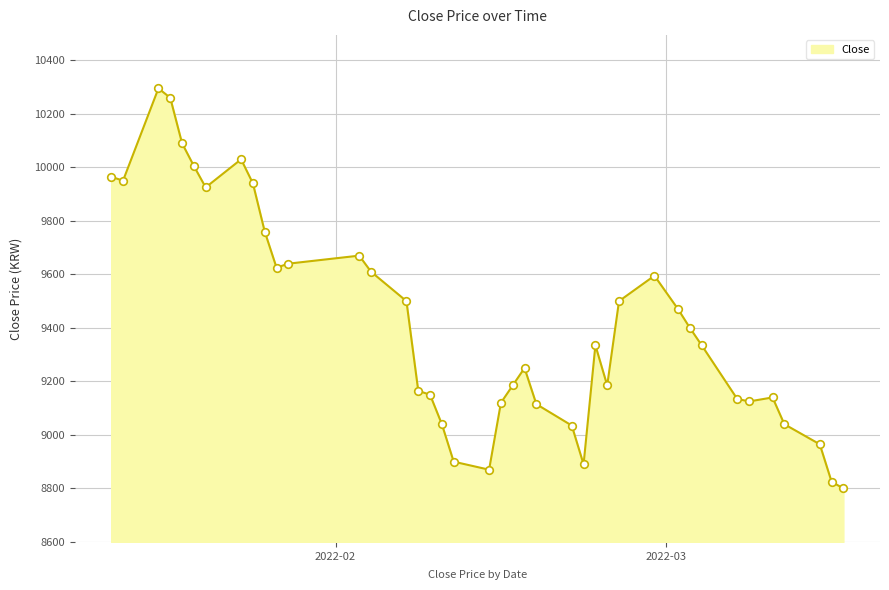

What is the greatest value displayed?

10295